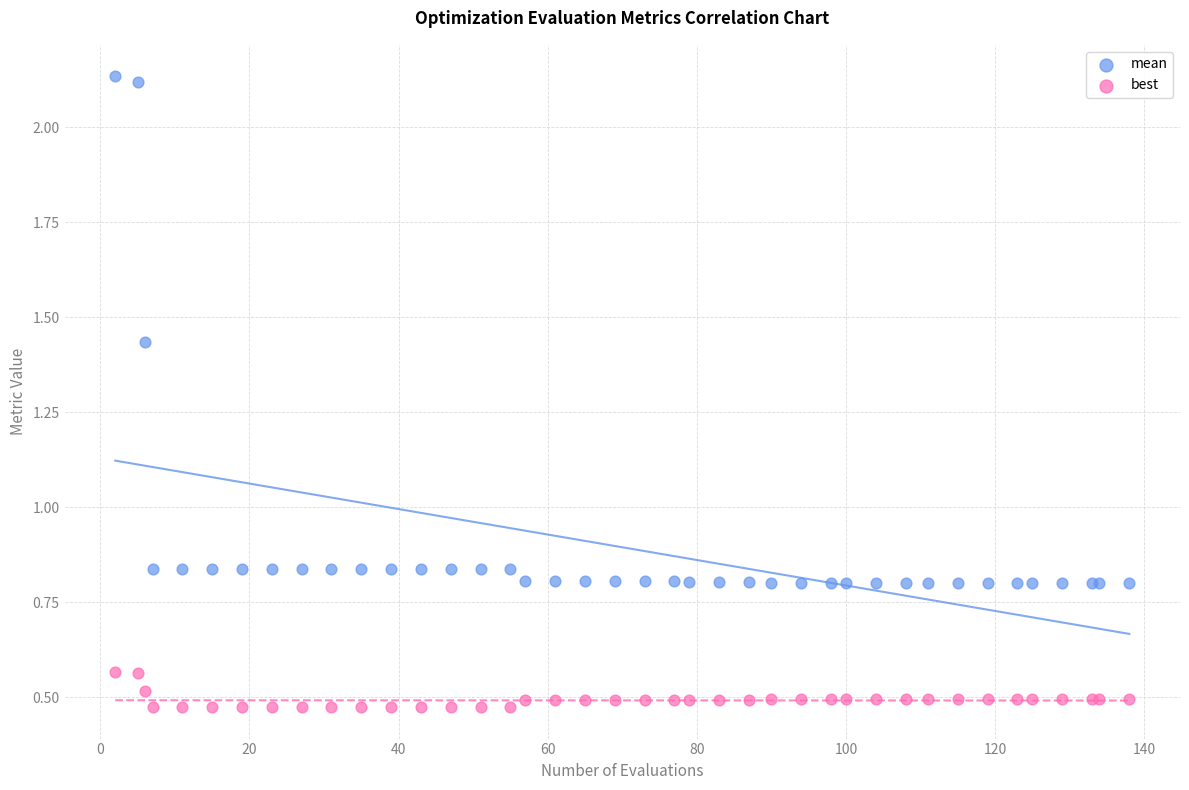

Which series has the widest spread of Y values?

mean